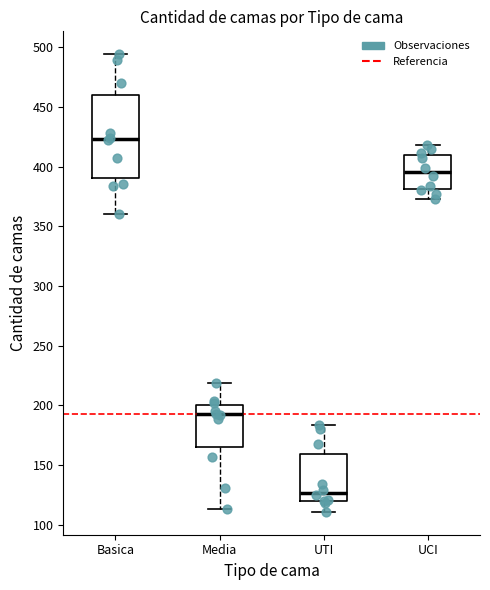

Reading left to right, read every box against the y-axis: the position of its median line, the range the box covers, and the ends of its whiskers. The values are not printed on the chart, so give them approximately, as read against the axis.

Basica: median 425, box 390 to 460, whiskers 360 to 495
Media: median 195, box 165 to 200, whiskers 115 to 220
UTI: median 125, box 120 to 160, whiskers 110 to 185
UCI: median 395, box 380 to 410, whiskers 375 to 420